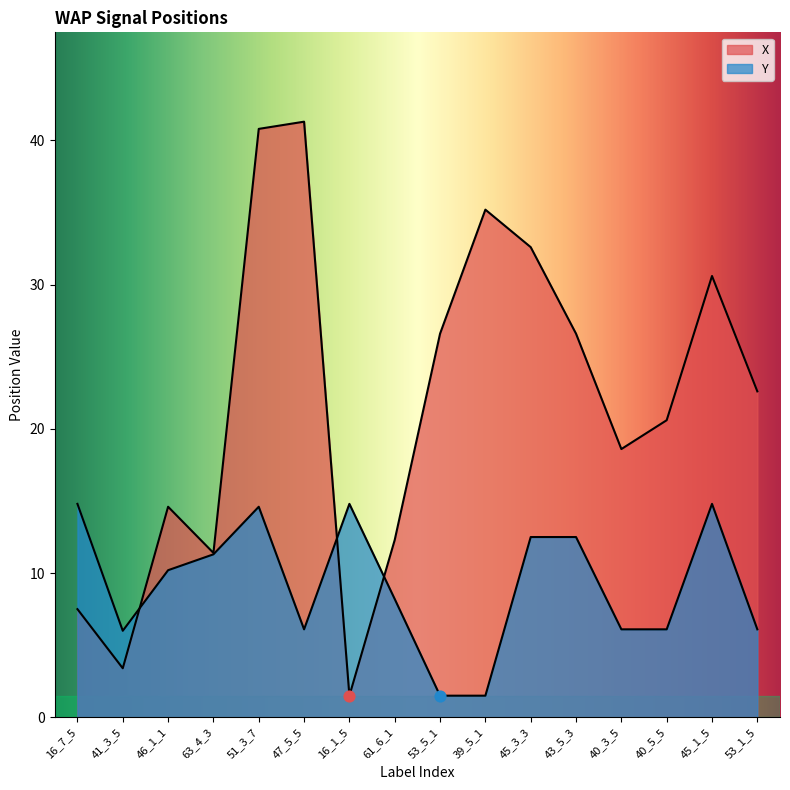

At which category is the sum across all series the highest?

51_3_7